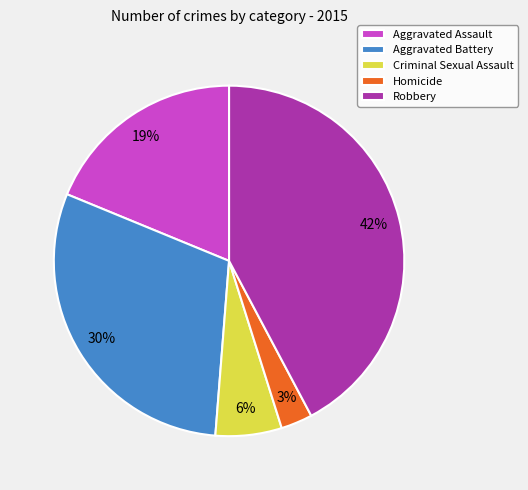

How many segments does this pie chart have?

5